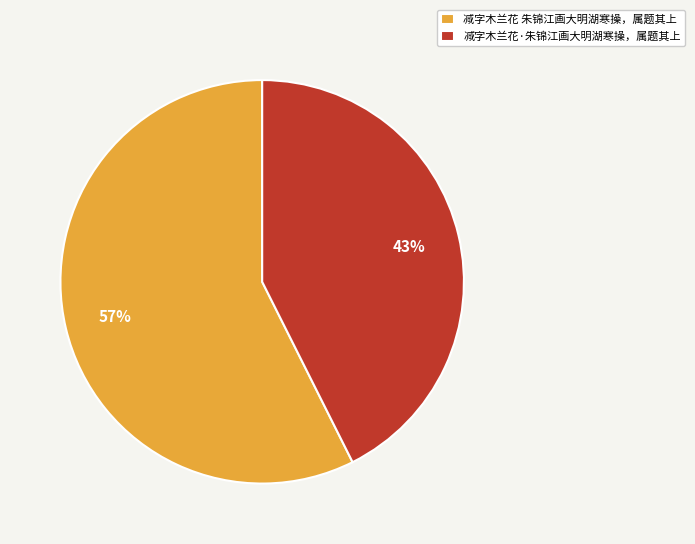

Is the sum of 减字木兰花·朱锦江画大明湖寒操，属题其上 and 减字木兰花 朱锦江画大明湖寒操，属题其上 greater than half?

Yes